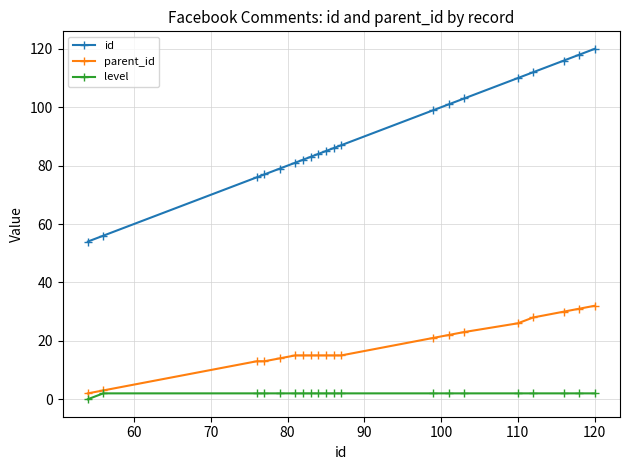

Rank the series by their maximum value, from highest to lowest.

id, parent_id, level